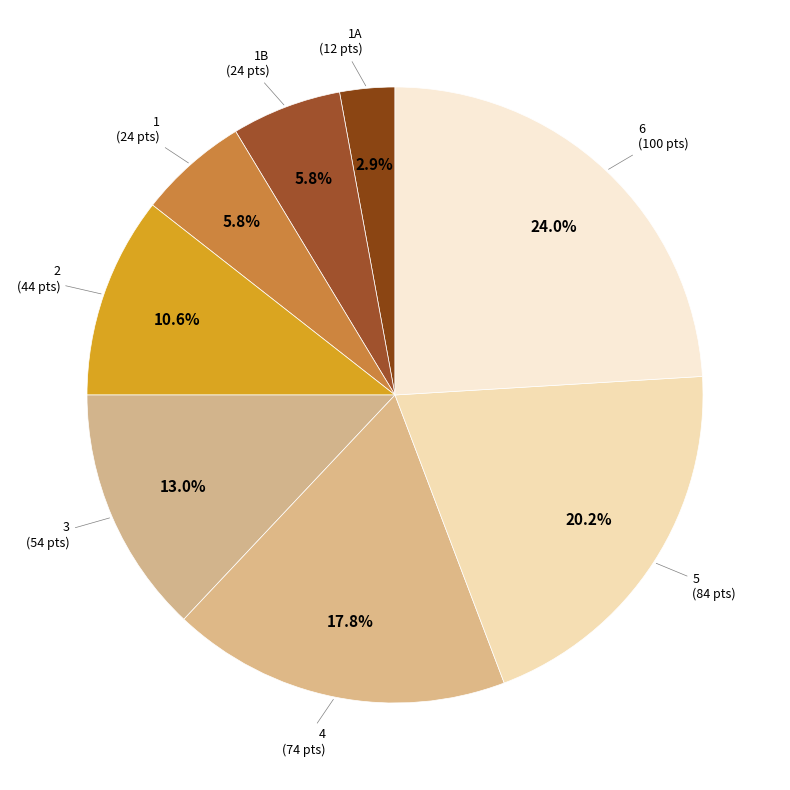

Between 3 and 1, which is larger?

3